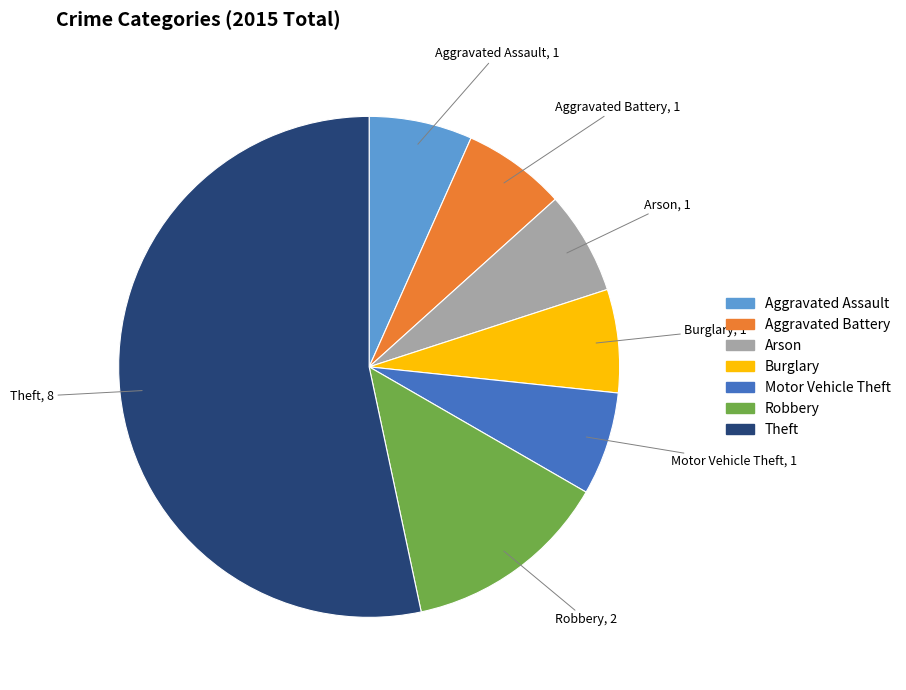

Combined, do Theft and Burglary account for over 50%?

Yes